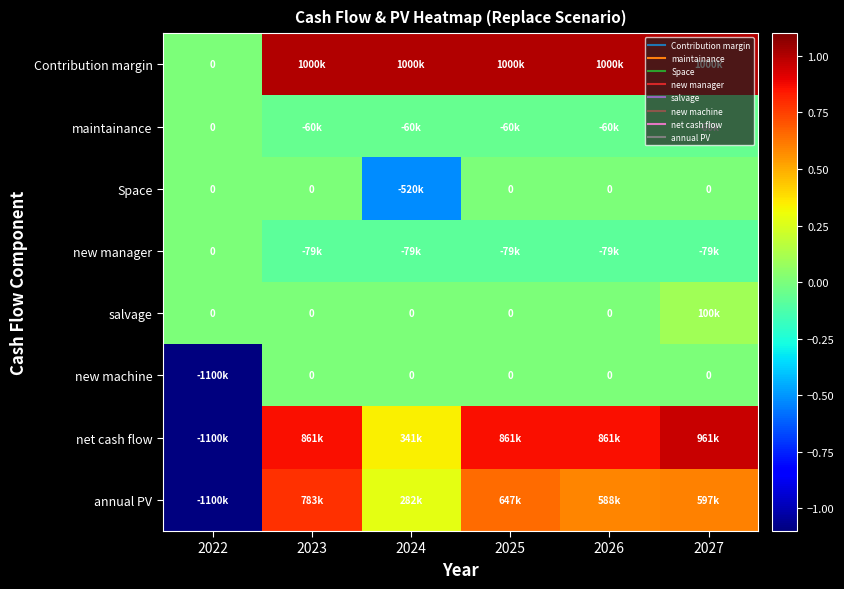

At which category is the sum across all series the highest?

2027